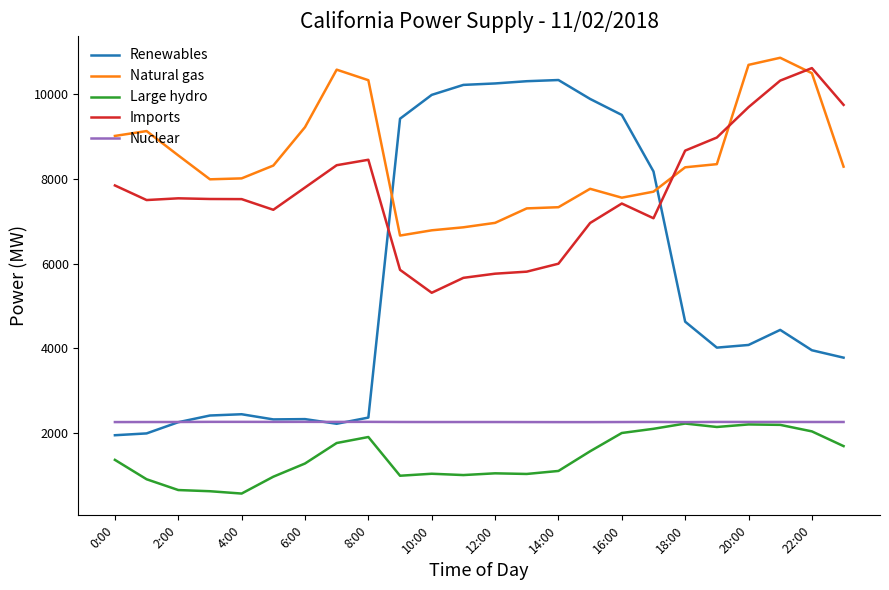

Which series has the widest spread of values?

Renewables